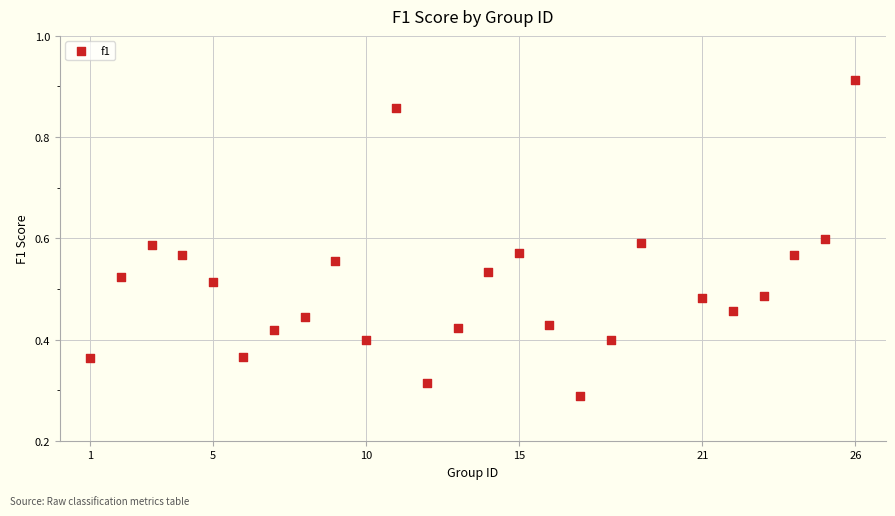

What is the range of X values (max minus min)?

25.0